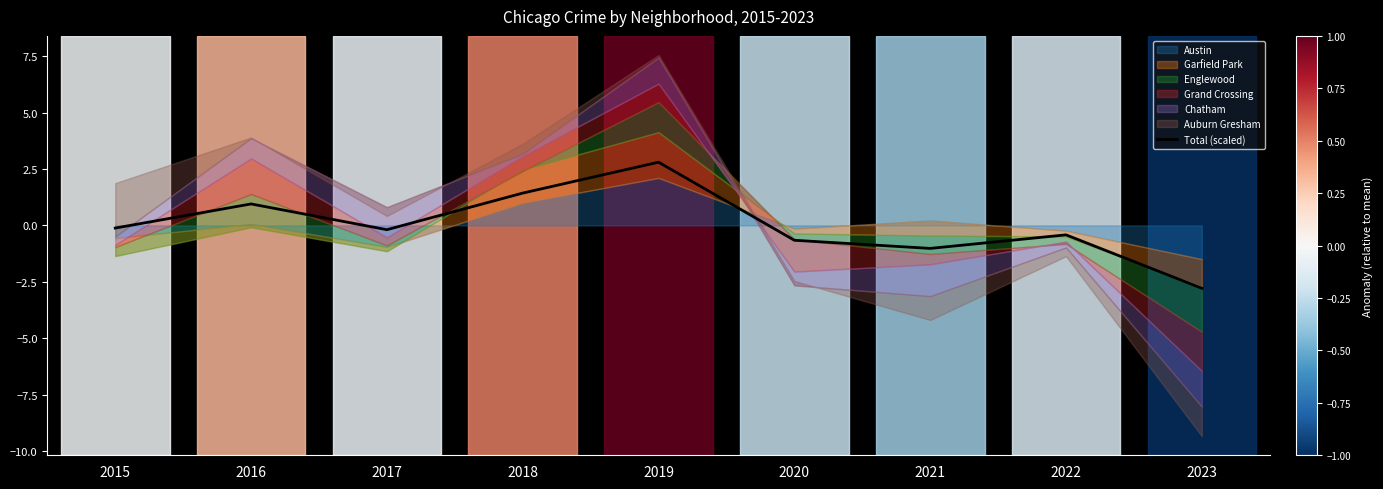

What is the difference between the values at 2015 and 2020?

0.5